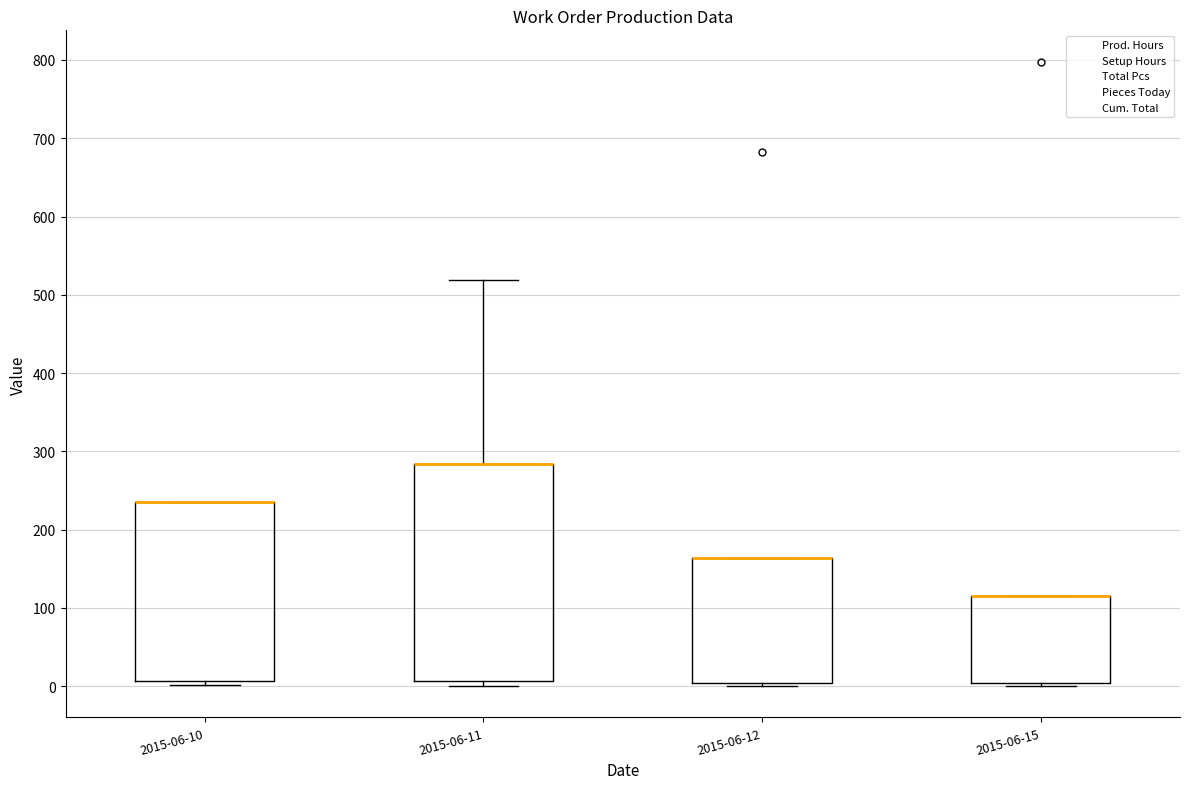

Comparing the boxes themselves (not the whiskers), which one is the tallest?

2015-06-11